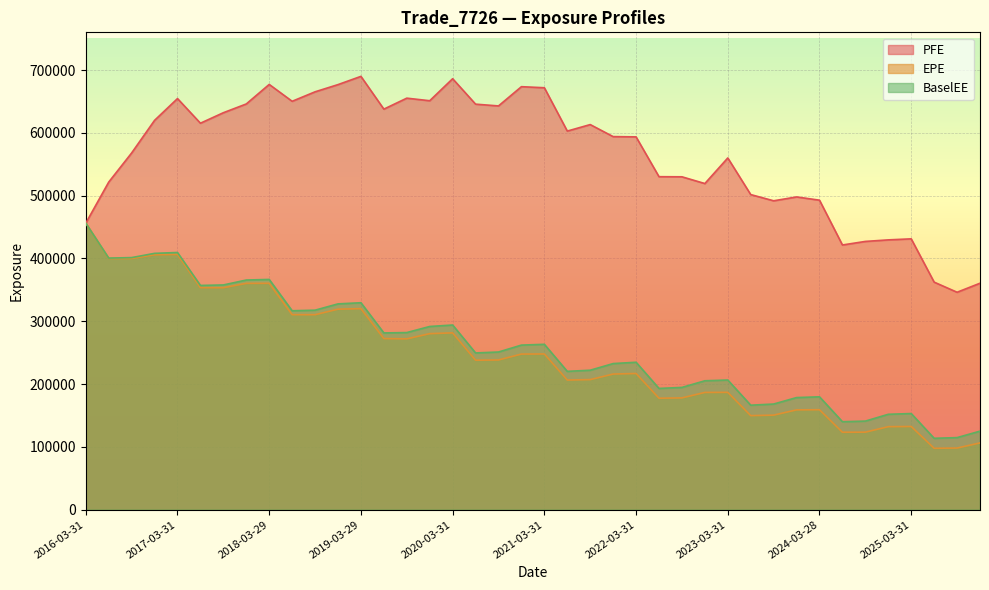

Does the chart display data point markers on the line(s)?

No